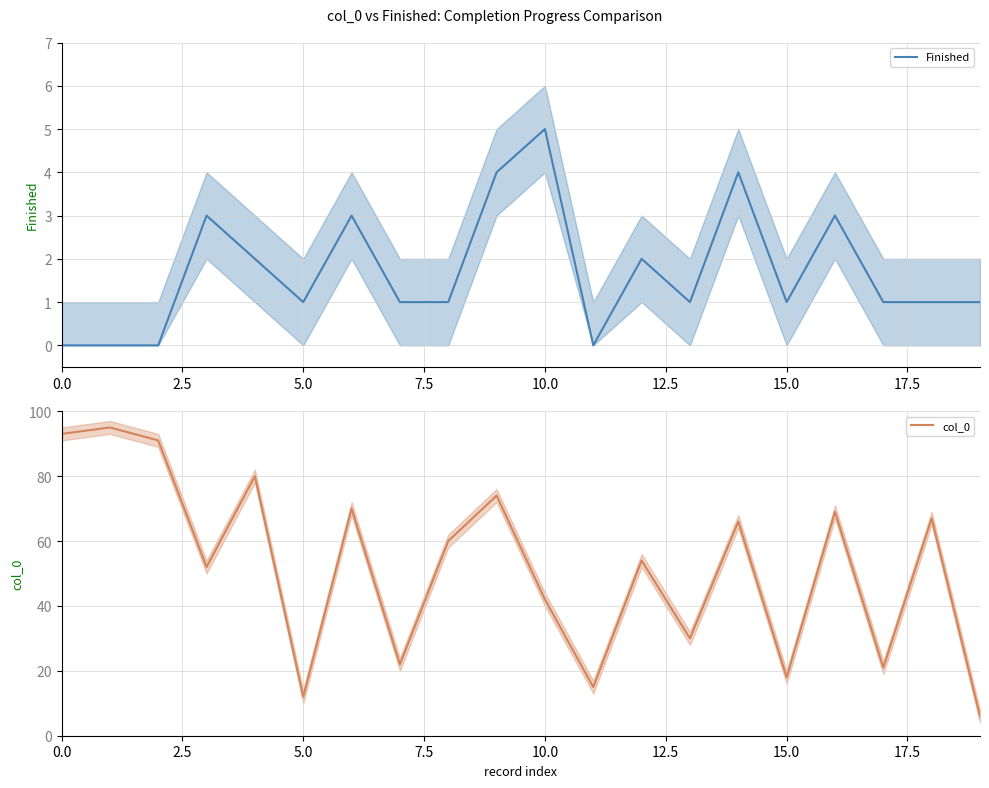

How many interior local valleys does the col_0 series have?

7